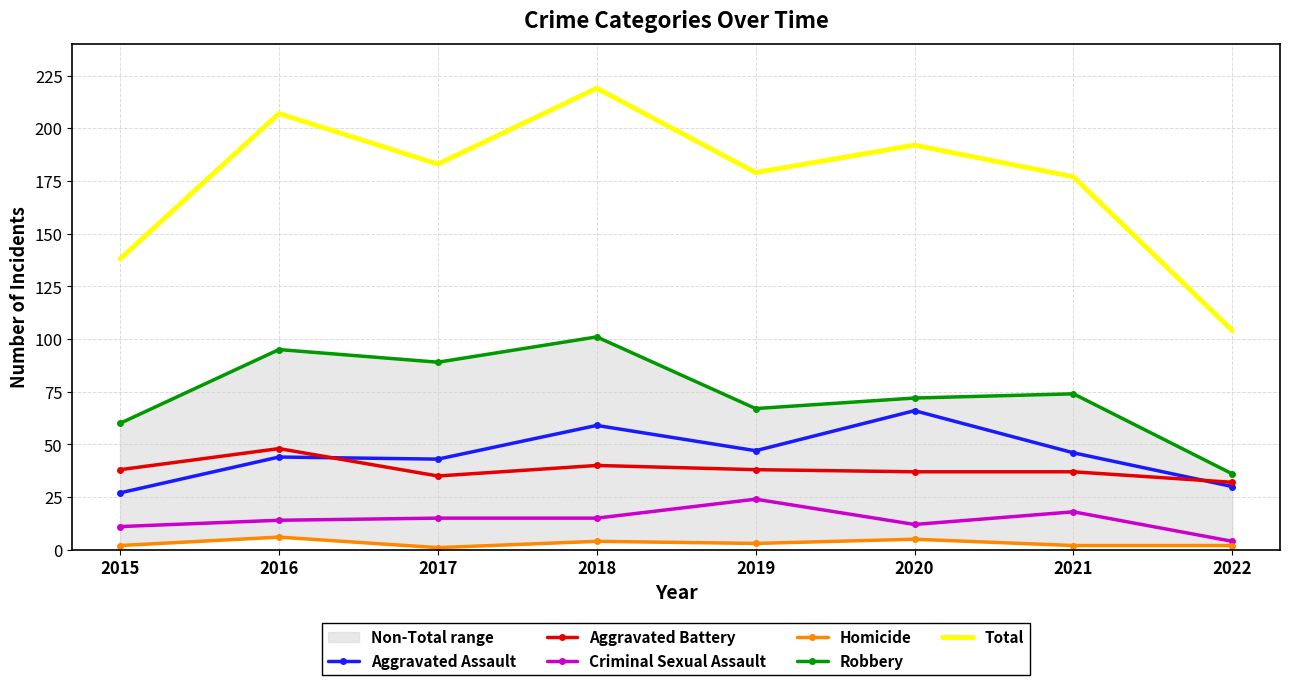

Reading left to right, transcribe all the data shown in this chart.

Aggravated Assault: 2015=27	2016=44	2017=43	2018=59	2019=47	2020=66	2021=46	2022=30
Aggravated Battery: 2015=38	2016=48	2017=35	2018=40	2019=38	2020=37	2021=37	2022=32
Criminal Sexual Assault: 2015=11	2016=14	2017=15	2018=15	2019=24	2020=12	2021=18	2022=4
Homicide: 2015=2	2016=6	2017=1	2018=4	2019=3	2020=5	2021=2	2022=2
Robbery: 2015=60	2016=95	2017=89	2018=101	2019=67	2020=72	2021=74	2022=36
Total: 2015=138	2016=207	2017=183	2018=219	2019=179	2020=192	2021=177	2022=104